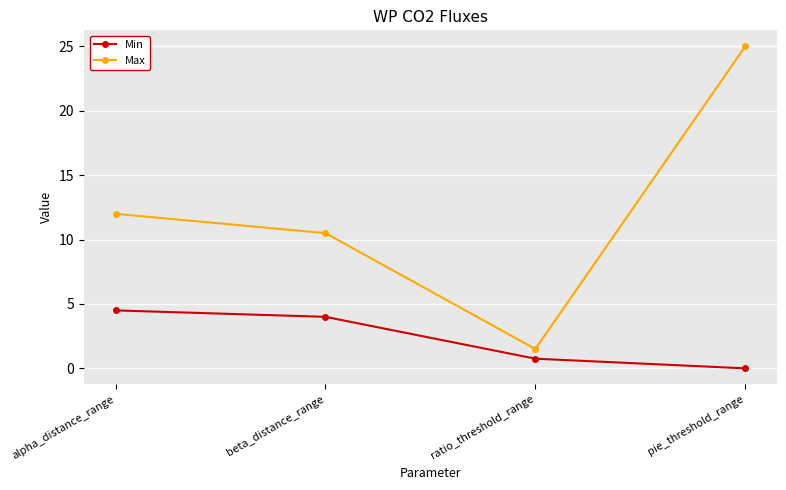

List the labels in order of Max value, smallest first.

ratio_threshold_range, beta_distance_range, alpha_distance_range, pie_threshold_range